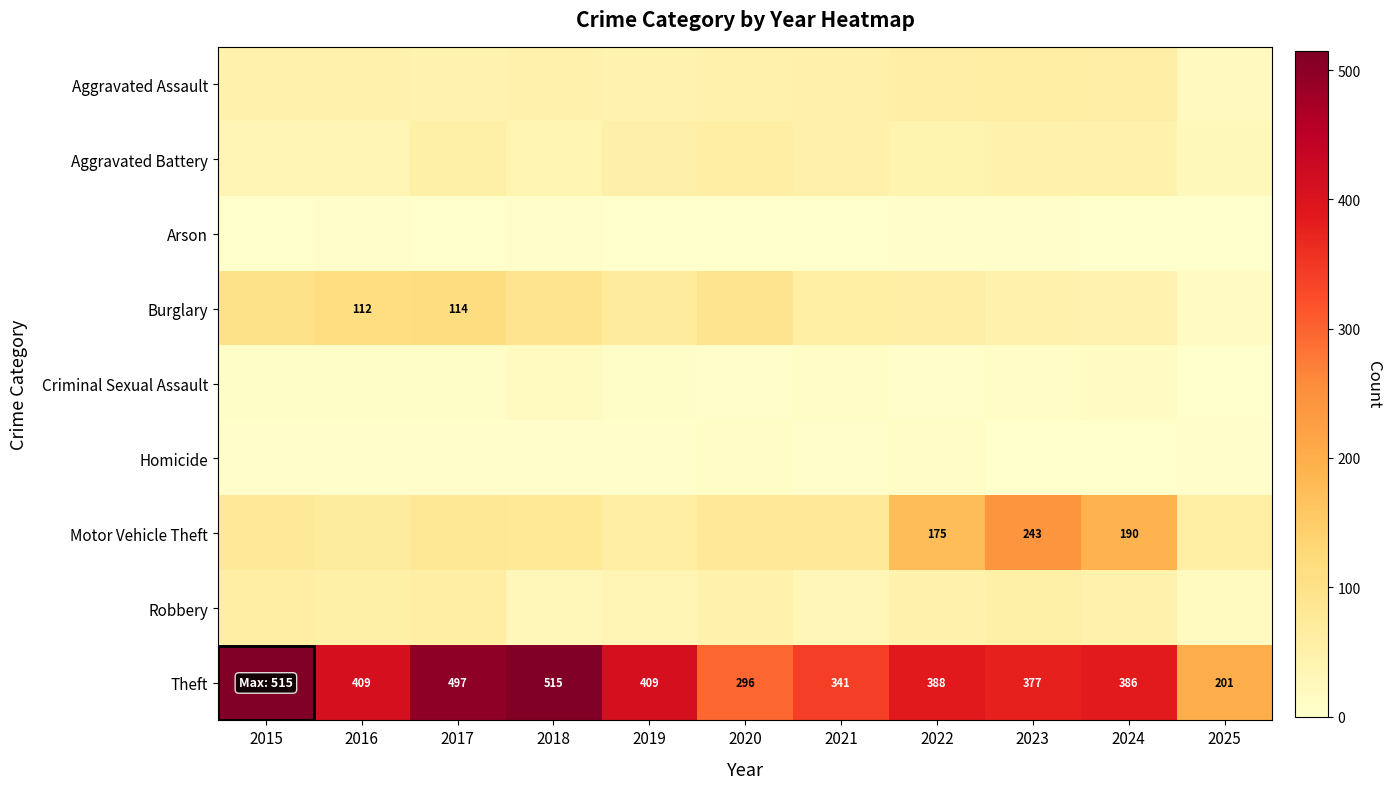

Count the number of data series in this chart.

9